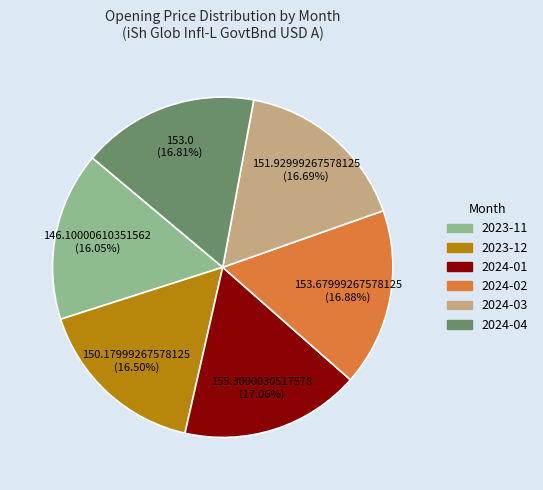

Is there a majority slice in this chart?

No